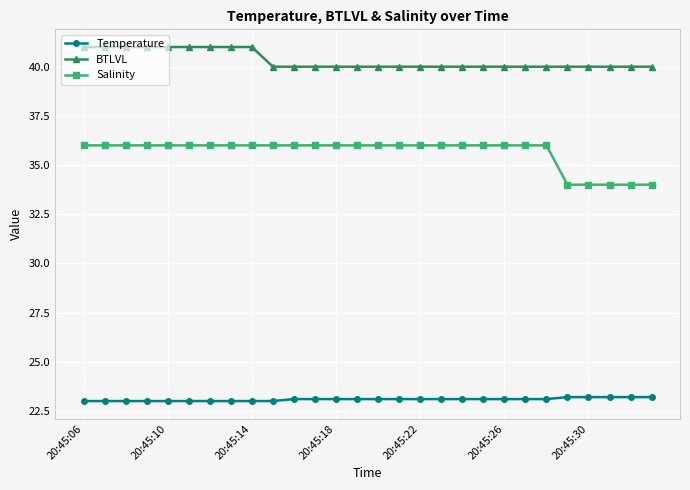

What is the average value of the Temperature series?

23.1